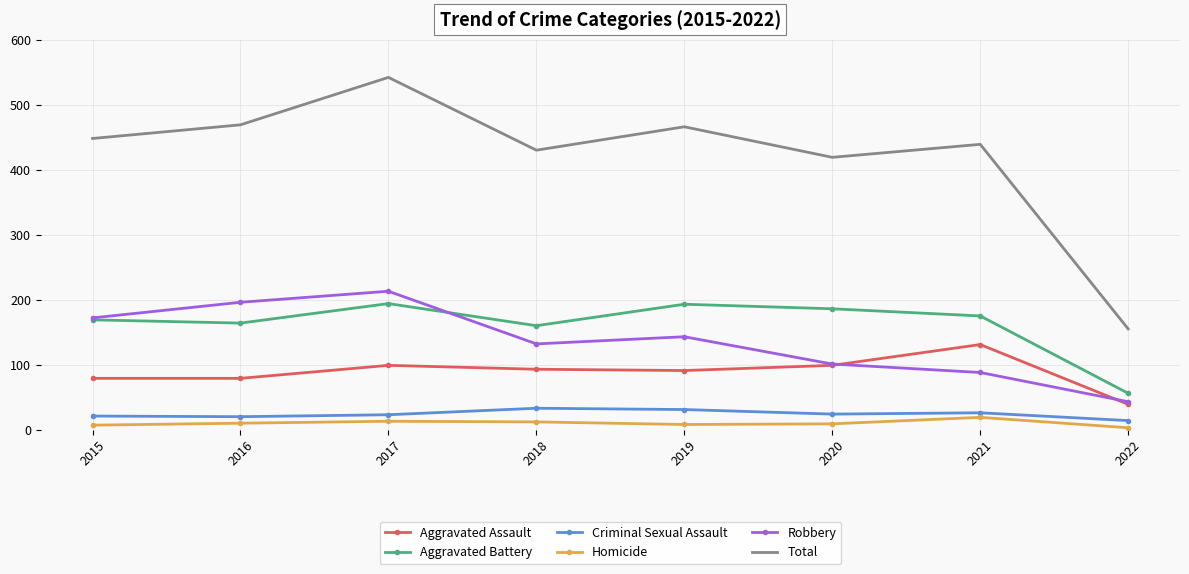

Which series changed the most between 2015 and 2022?

Total